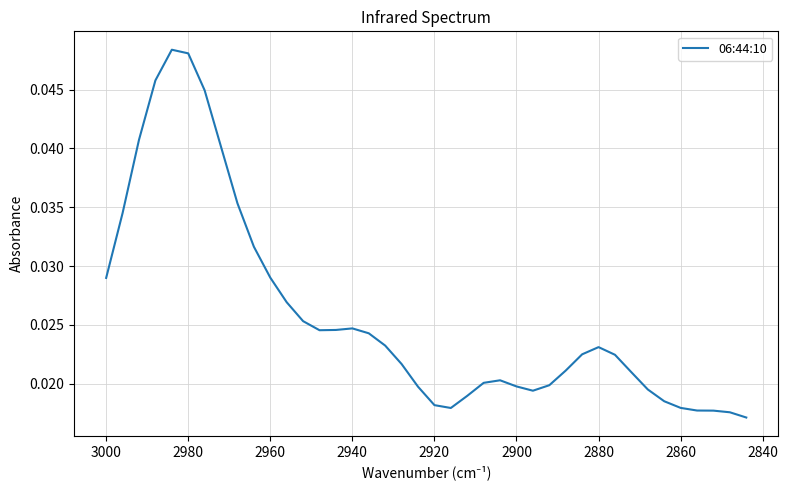

Does the chart have visible grid lines?

Yes